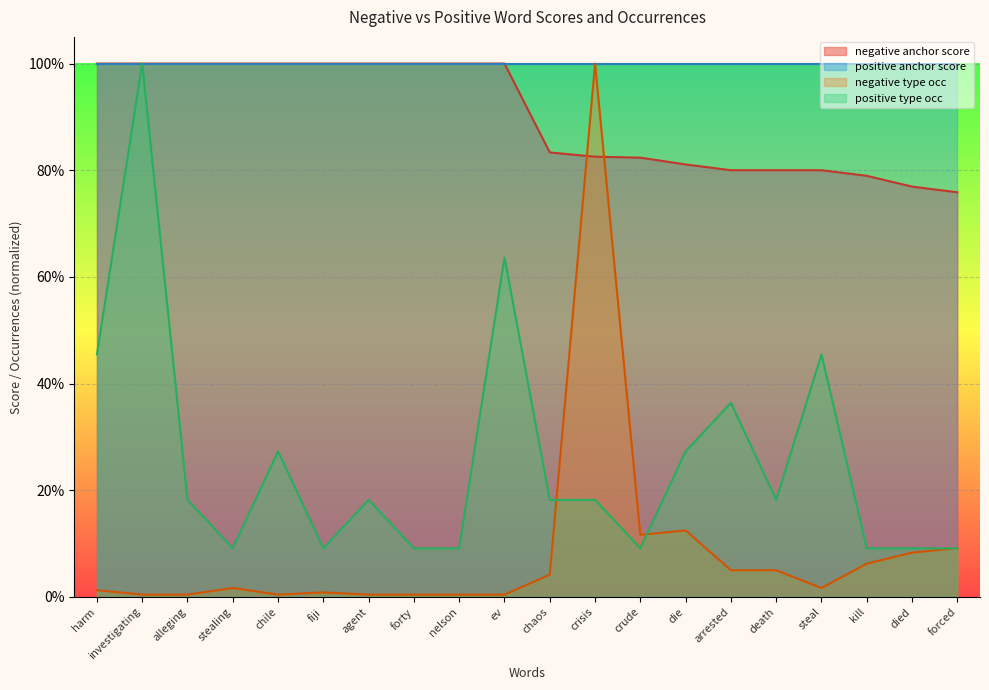

Is it true that negative type occ equals 0.0 at forty?

True